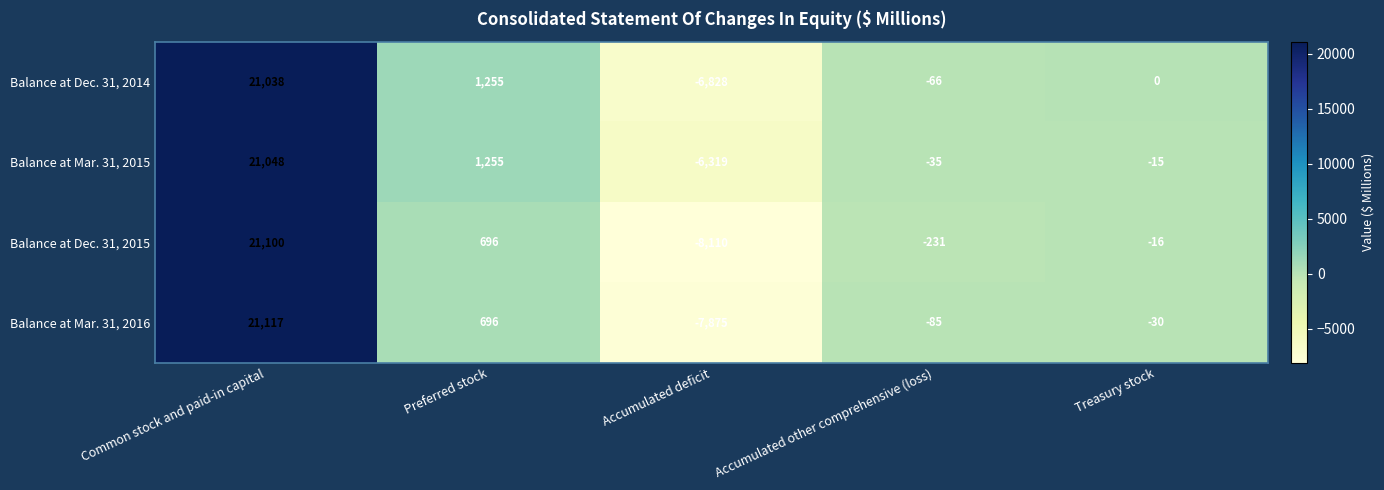

The Balance at Dec. 31, 2015 series shows -231 at Accumulated other comprehensive (loss). True or false?

True